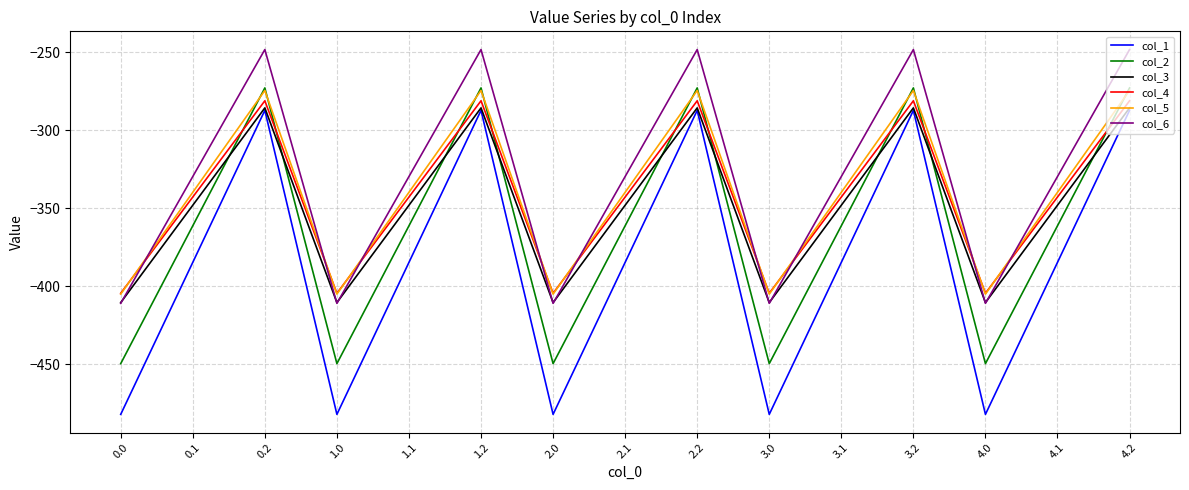

Is the value of col_4 at 4.2 greater than the value of col_2 at 1.2?

No